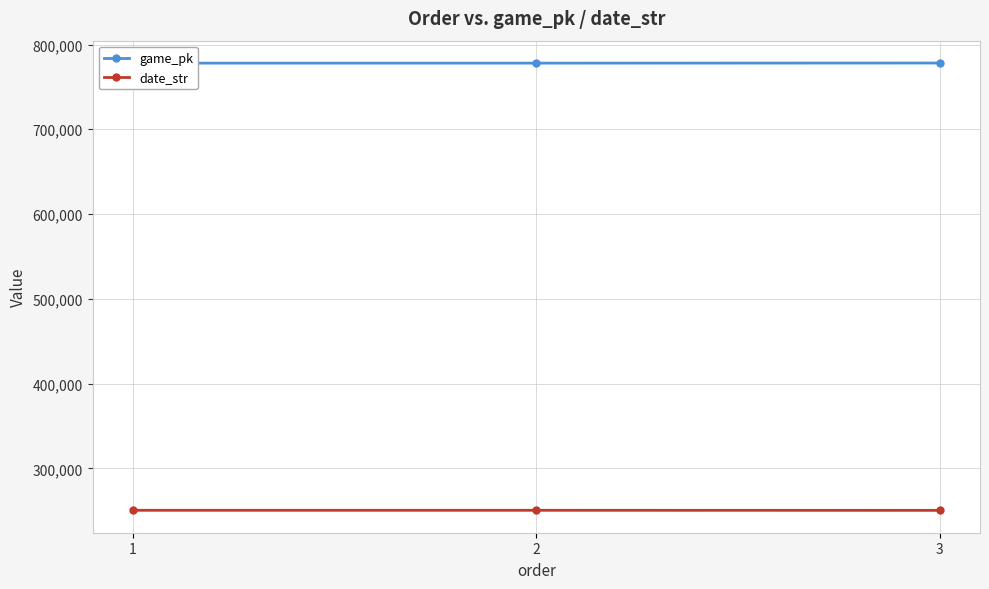

What is the difference between the game_pk values at 3 and 2?

109